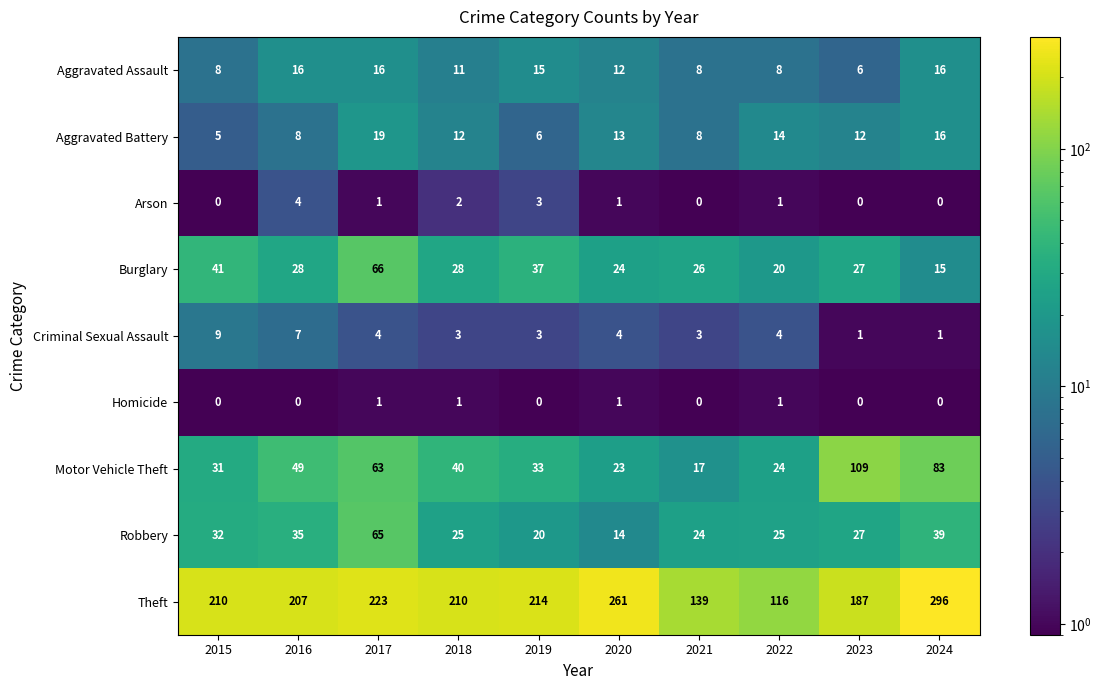

Which category has the highest value across all series?

2024